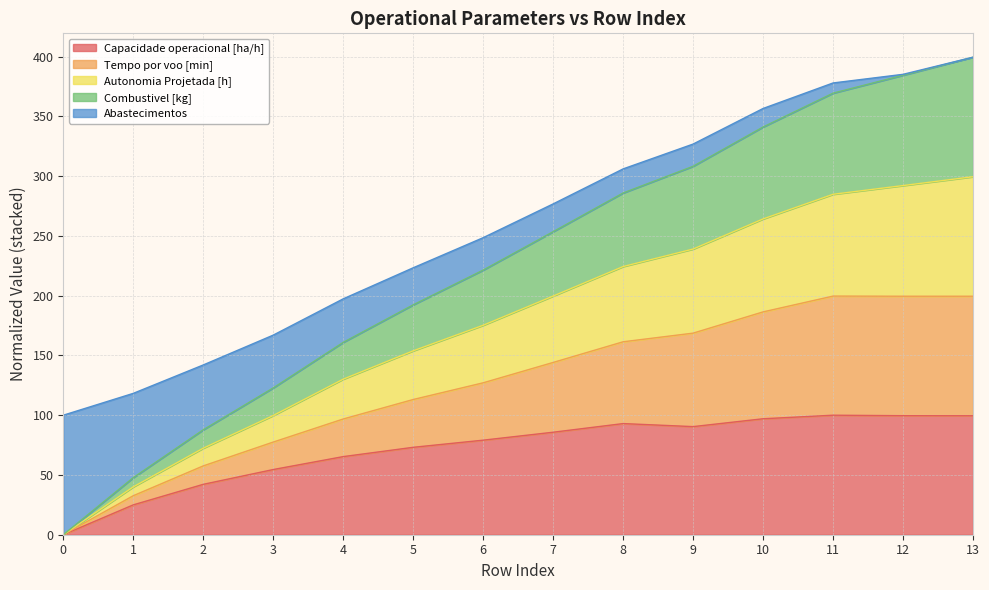

True or false: Capacidade operacional [ha/h] has a value of 0.0 at 0.

True